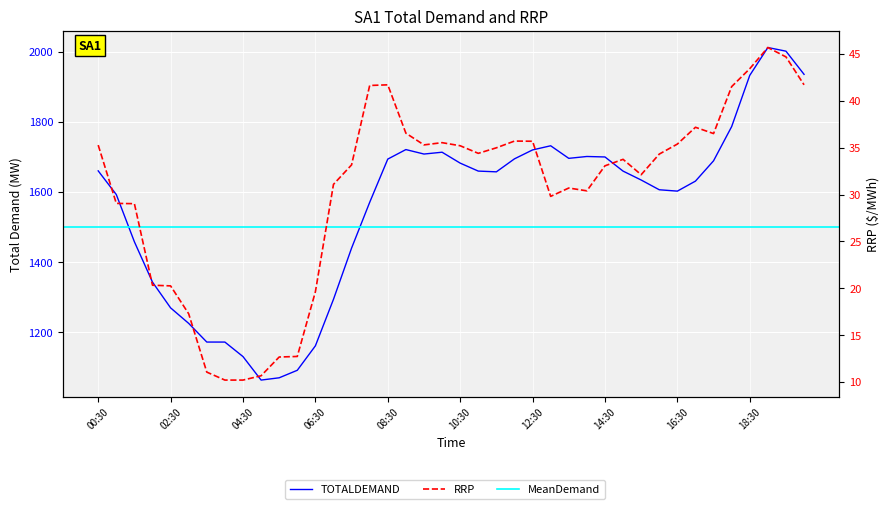

True or false: TOTALDEMAND has more than 2 points higher than both neighbors.

True